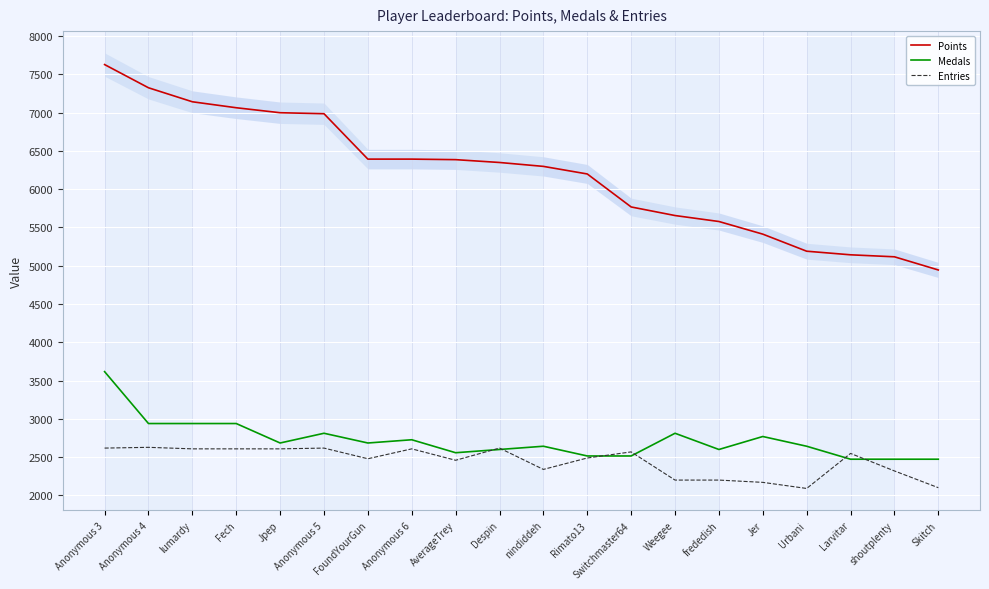

Which series has the largest range (max minus min)?

Points